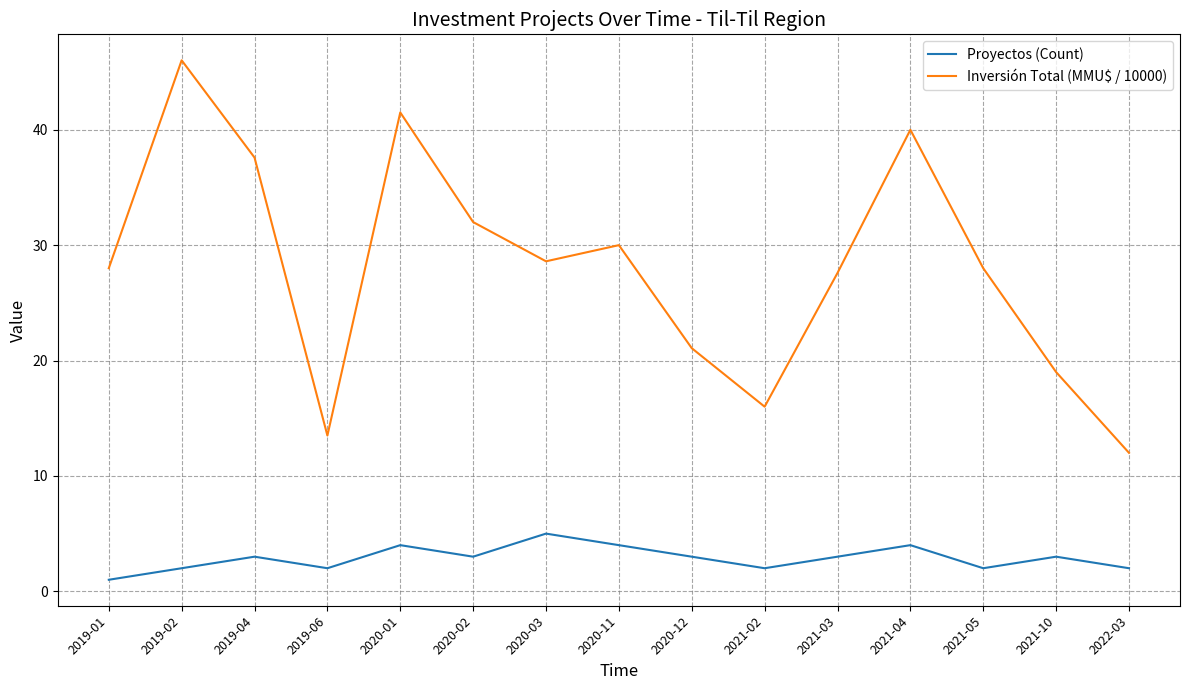

Reading left to right, transcribe all the data shown in this chart.

Proyectos (Count): 2019-01=1.0	2019-02=2.0	2019-04=3.0	2019-06=2.0	2020-01=4.0	2020-02=3.0	2020-03=5.0	2020-11=4.0	2020-12=3.0	2021-02=2.0	2021-03=3.0	2021-04=4.0	2021-05=2.0	2021-10=3.0	2022-03=2.0
Inversión Total (MMU$ / 10000): 2019-01=28.0	2019-02=46.0	2019-04=37.6	2019-06=13.5	2020-01=41.5	2020-02=32.0	2020-03=28.6	2020-11=30.0	2020-12=21.1	2021-02=16.0	2021-03=27.6	2021-04=40.0	2021-05=28.0	2021-10=19.0	2022-03=12.0